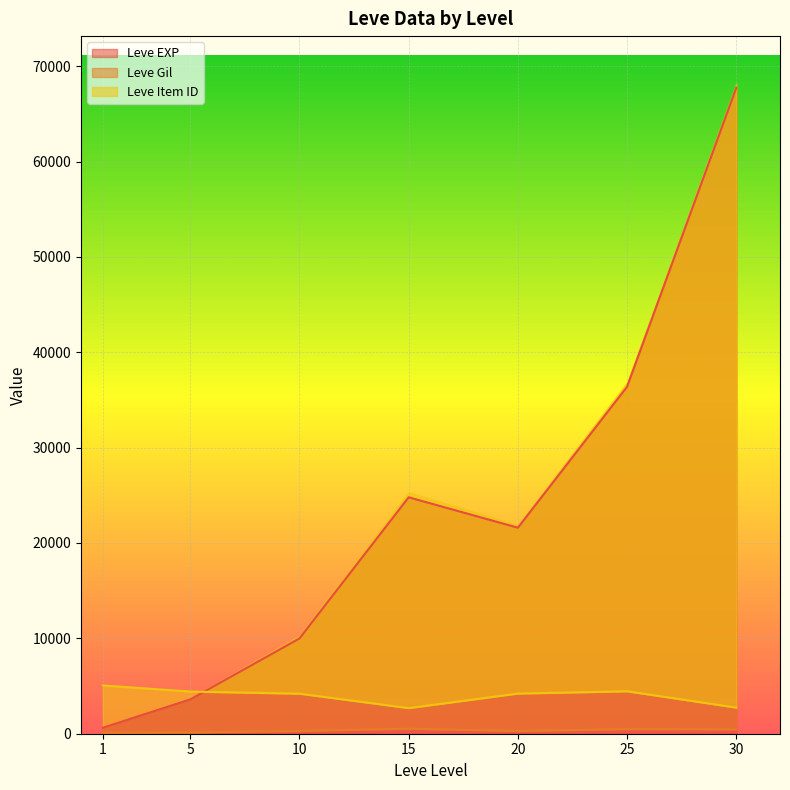

Where is the first local minimum for Leve EXP?

20